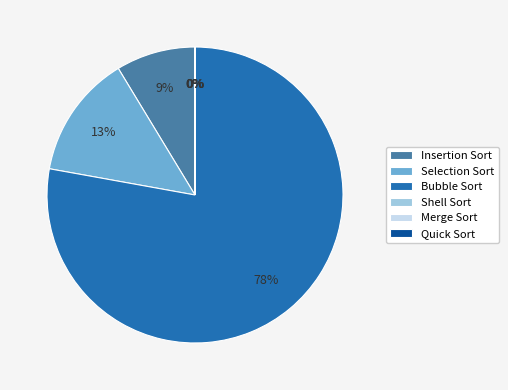

Do Insertion Sort and Selection Sort together represent more than half of the pie?

No